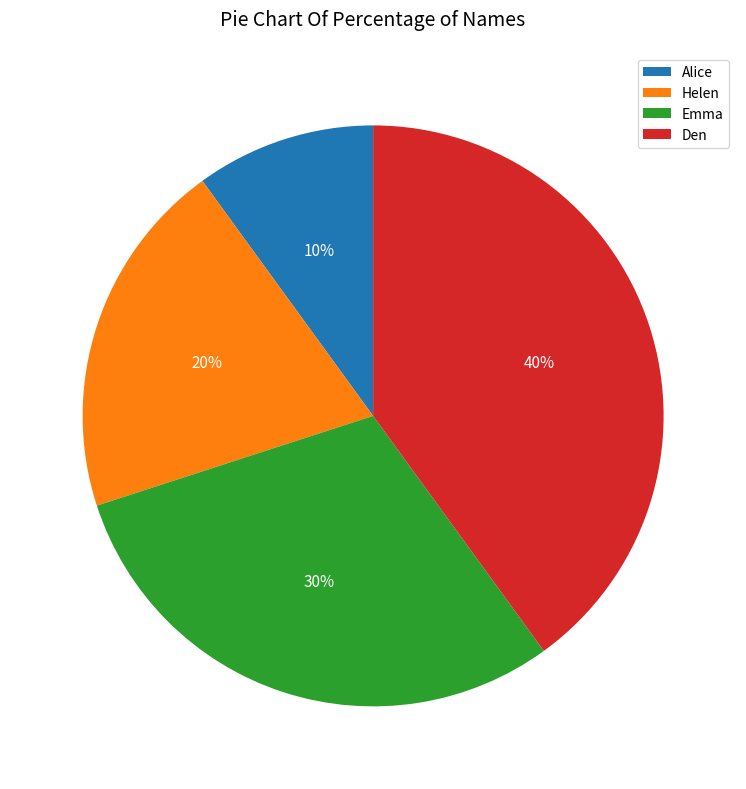

Count the number of slices in the pie.

4